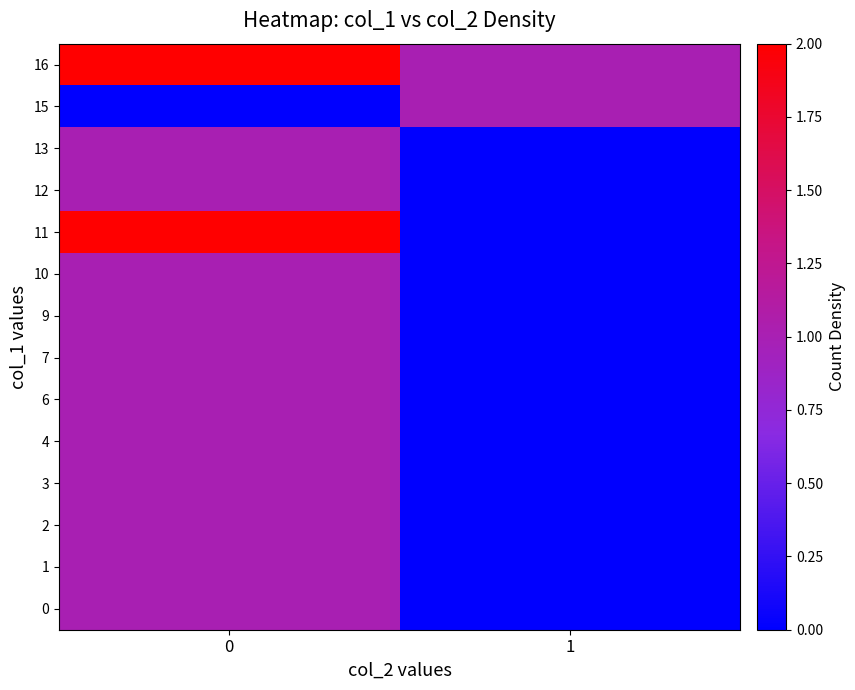

Which series has the largest total across all categories?

row_13